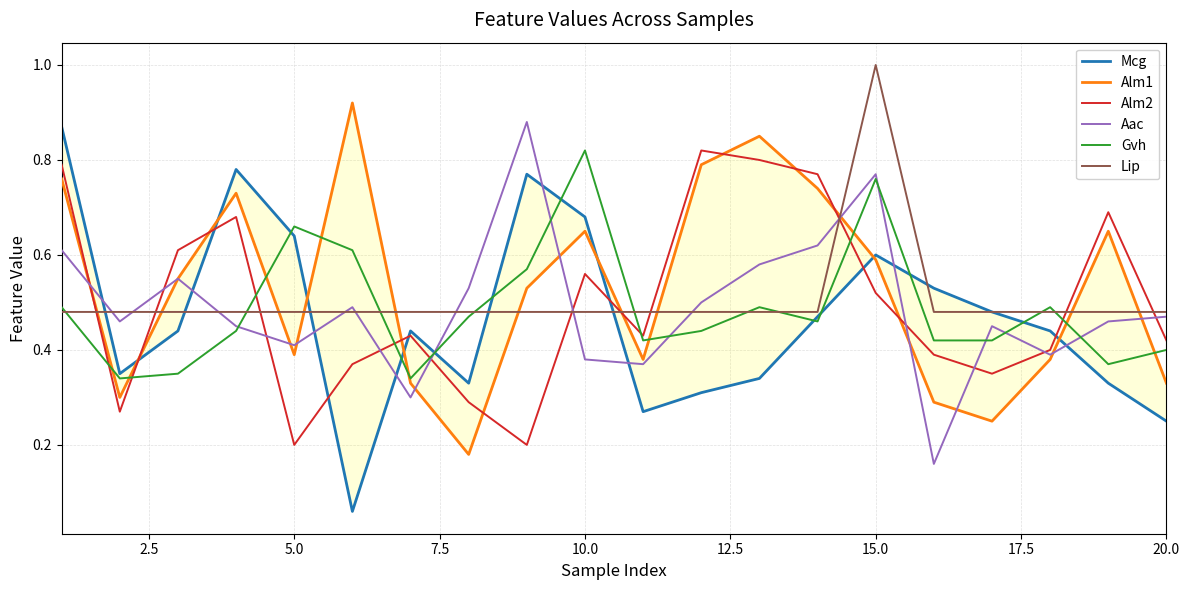

What is the difference between the maximum and minimum values in the Gvh series?

0.5